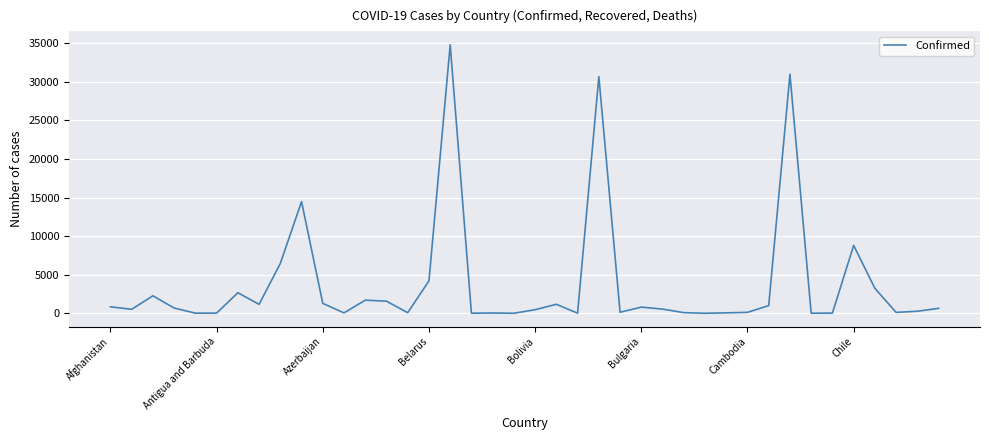

What is the difference between the maximum and minimum values?

34804